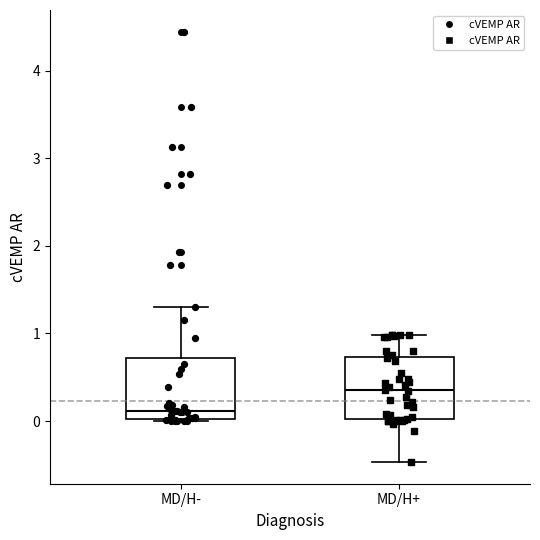

Reading left to right, transcribe this box plot: for each box, give where its median line is, the range the box spans, and where its two whiskers end, as read against the y-axis. The values are not printed on the chart, so give them approximately, as read against the axis.

MD/H-: median 0.1, box 0.0 to 0.7, whiskers 0.0 to 1.3
MD/H+: median 0.4, box 0.0 to 0.7, whiskers -0.5 to 1.0